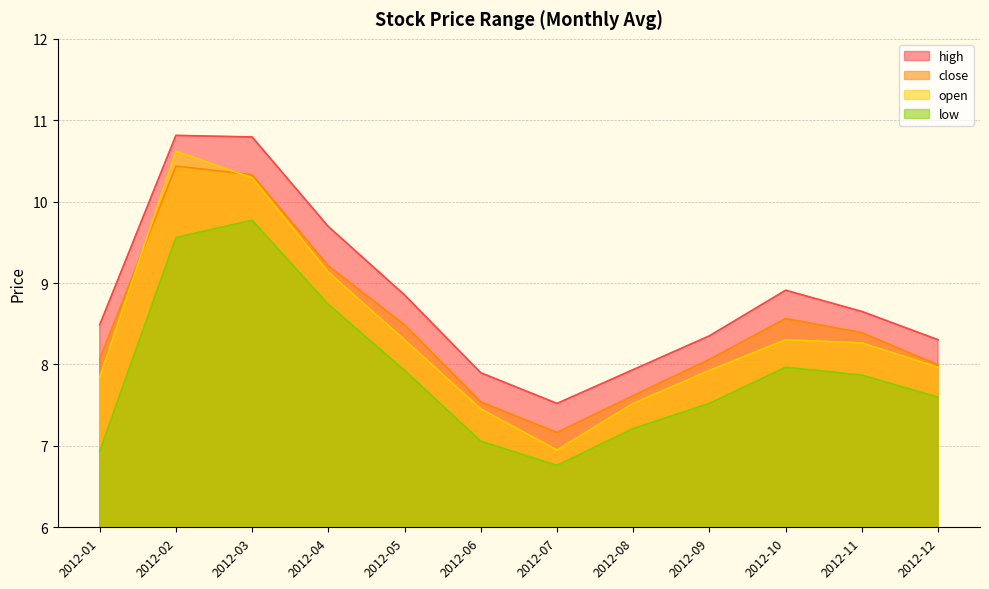

Where is low nearest to the value 8?

2012-10